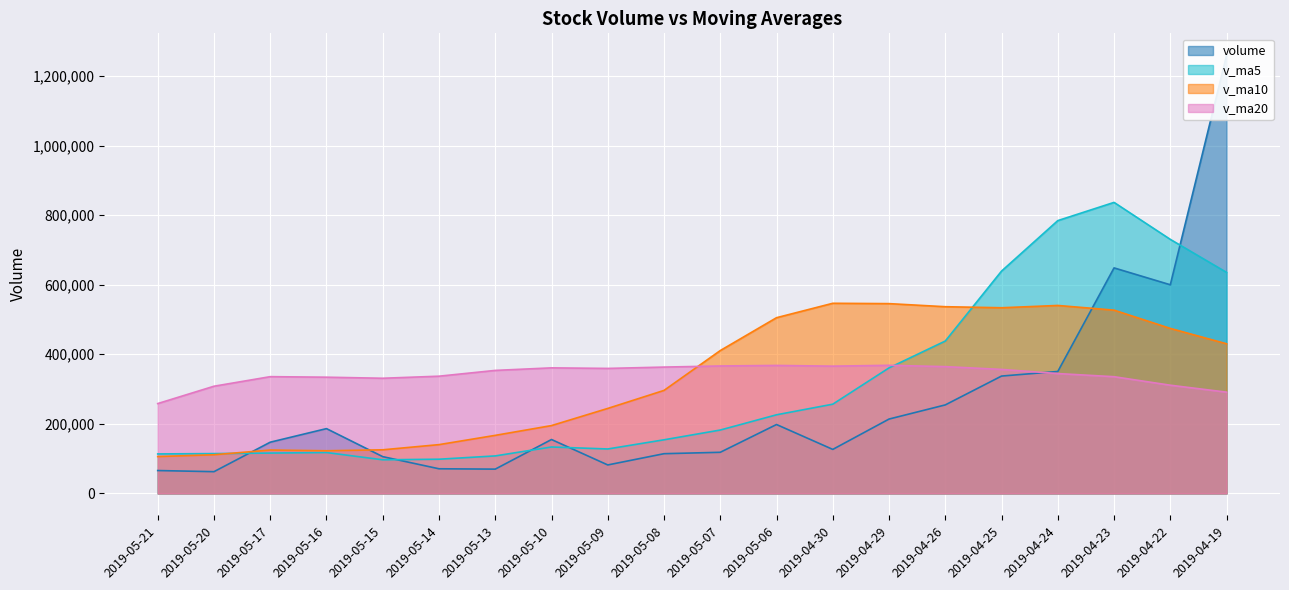

What is the sum of all volume values?

5167751.1